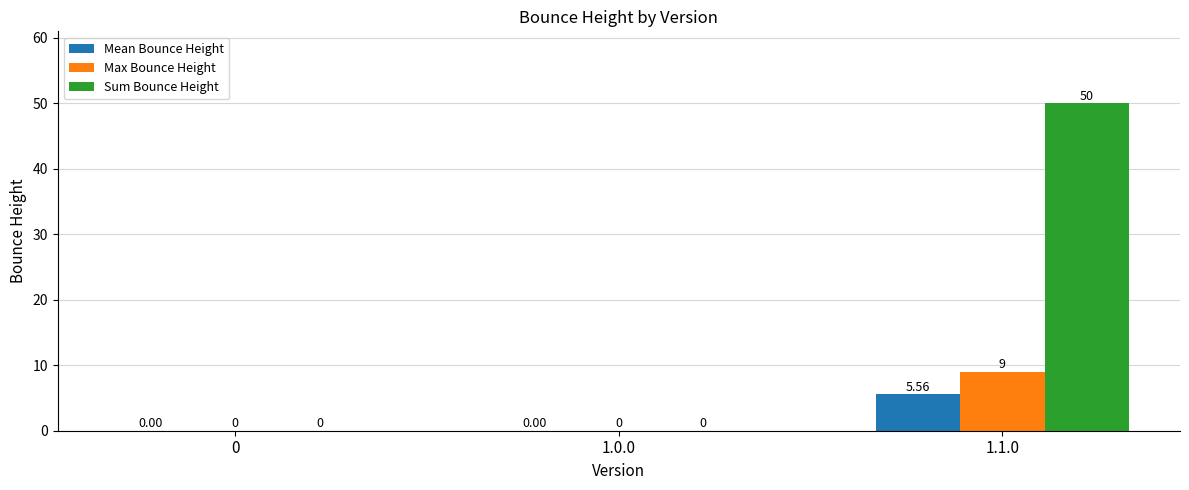

Which series has the widest spread of values?

Sum Bounce Height